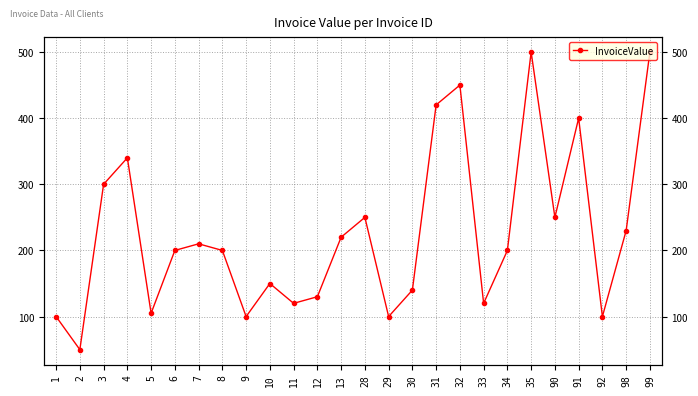

At which category does the chart reach its peak across all series?

35